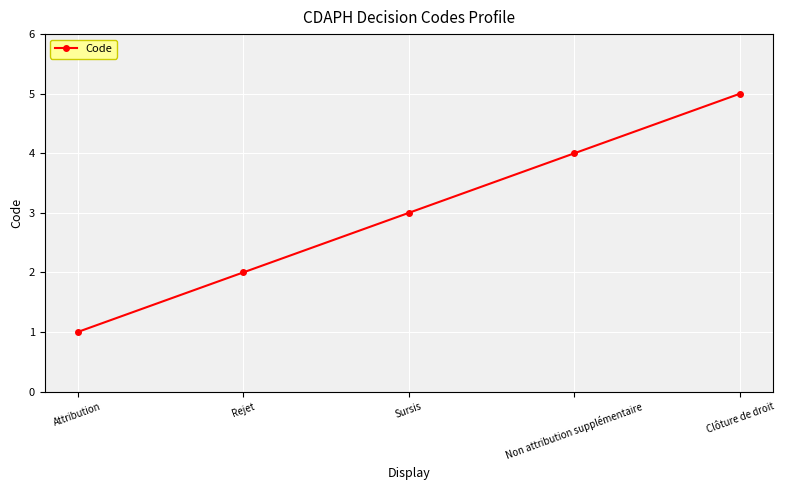

At which category does the chart reach its peak across all series?

Clôture de droit